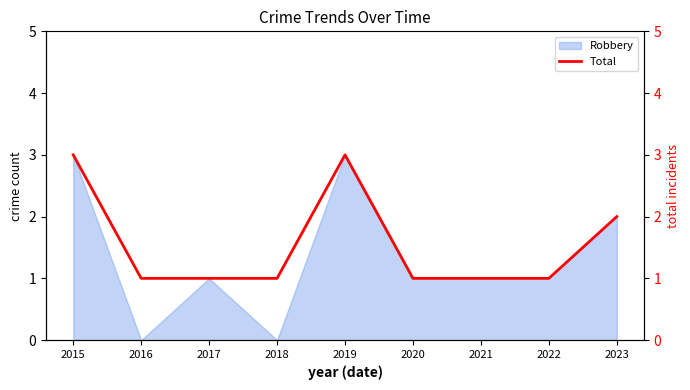

What is the difference between the maximum and minimum values?

2